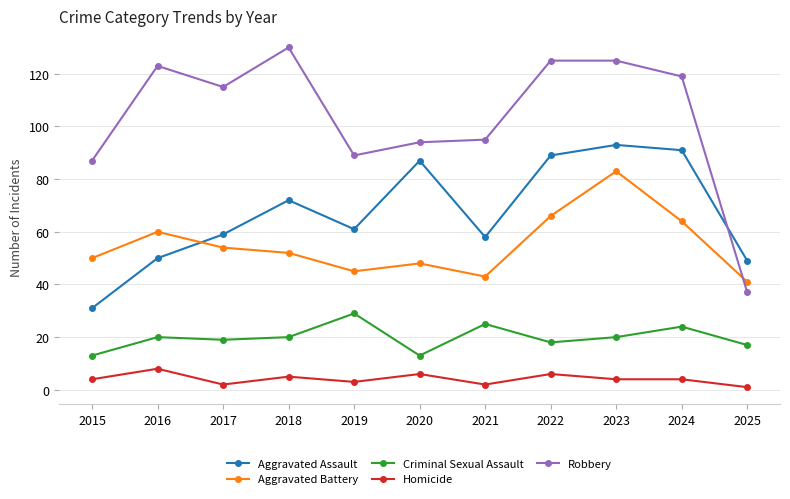

At which category does Aggravated Assault reach its first local valley?

2019